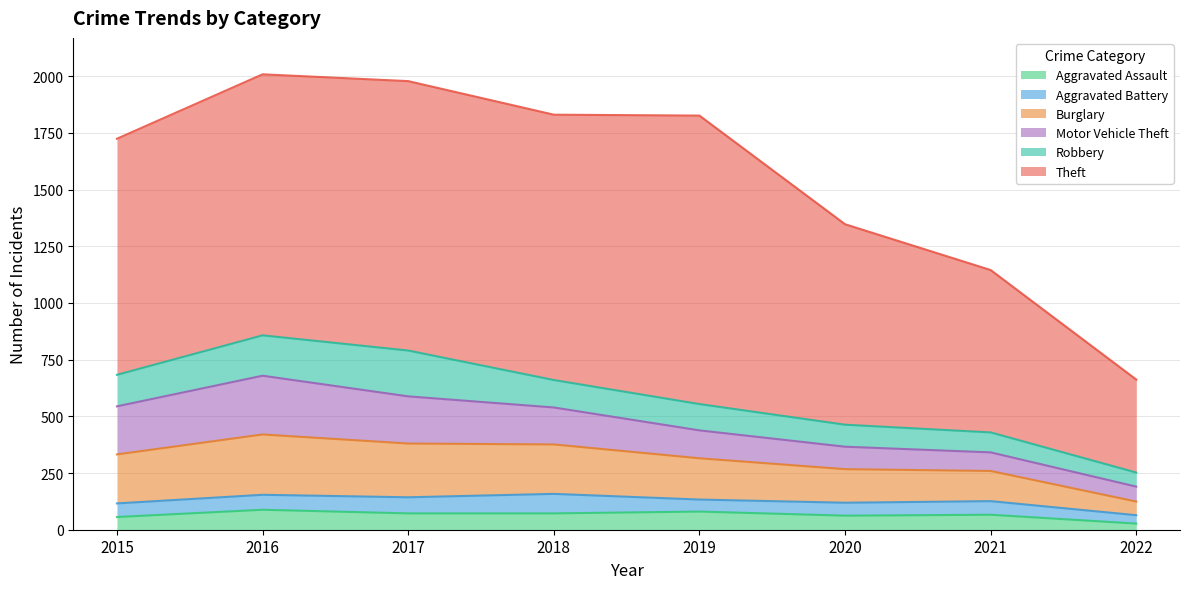

True or false: Theft has a value of 1041 at 2015.

True